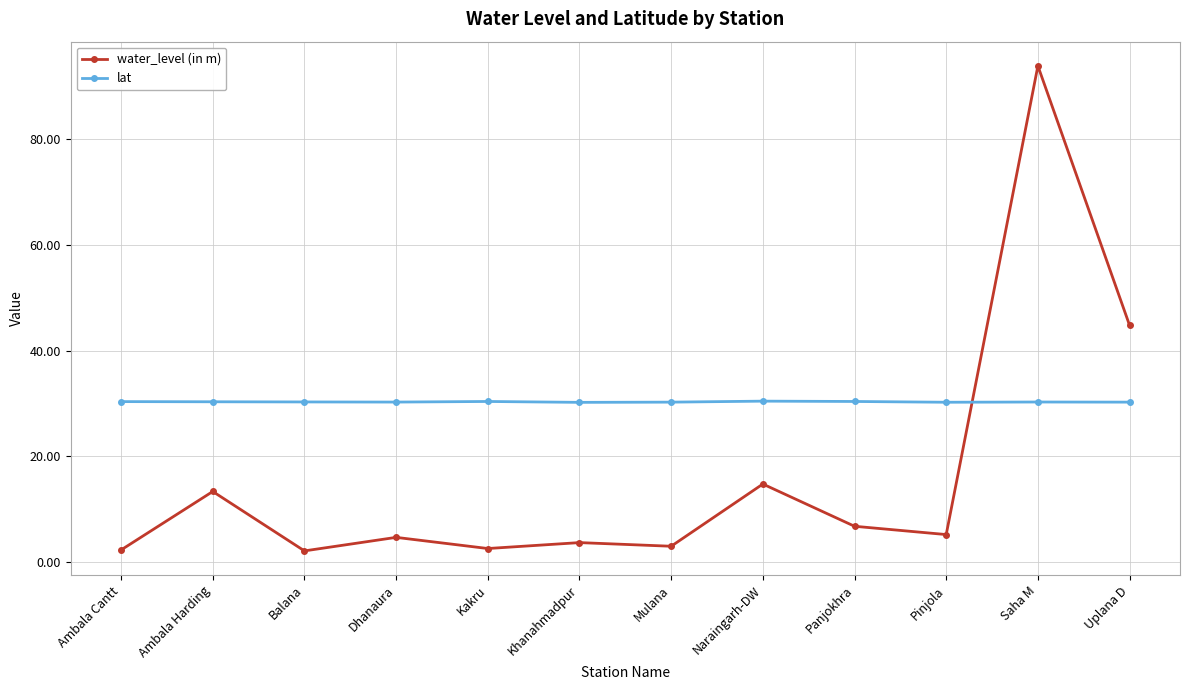

Which series has the widest spread of values?

water_level (in m)